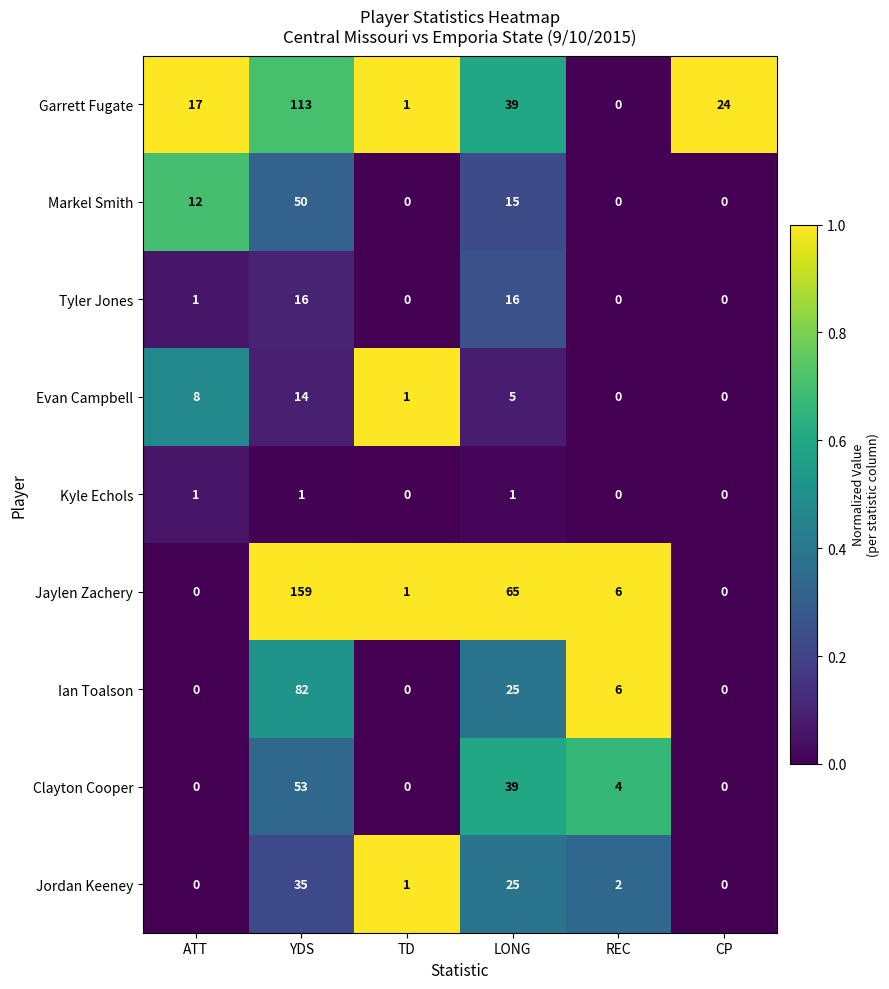

What is the sum of all Jaylen Zachery values?

231